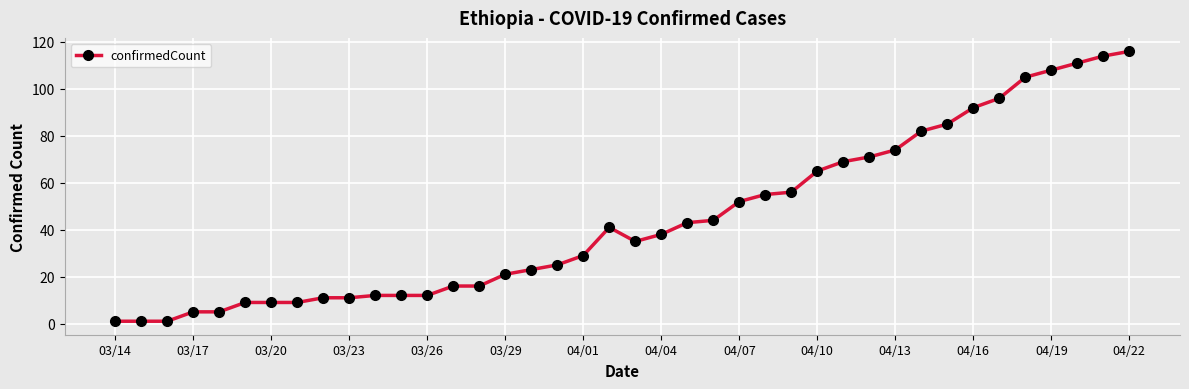

True or false: the data has more than 0 interior local peaks.

True